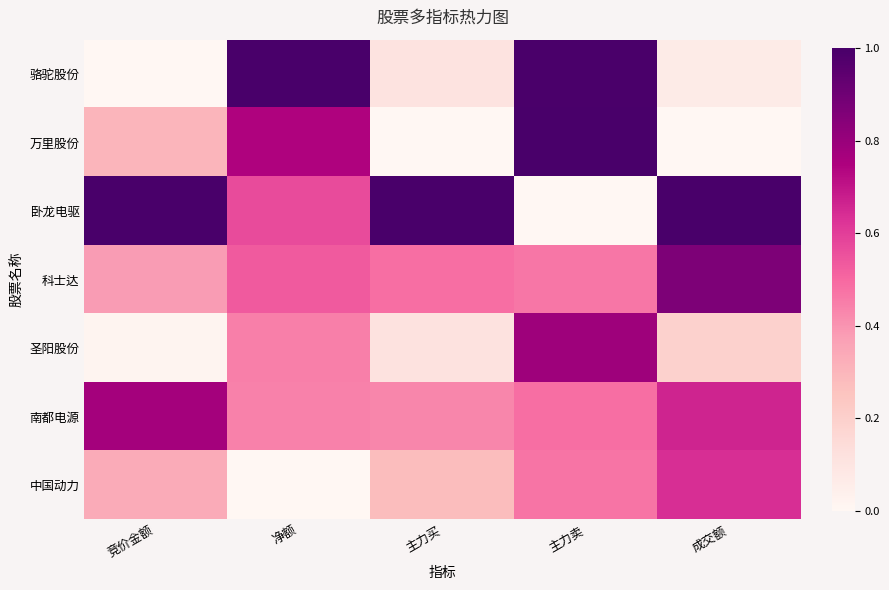

Which series has the largest range (max minus min)?

骆驼股份